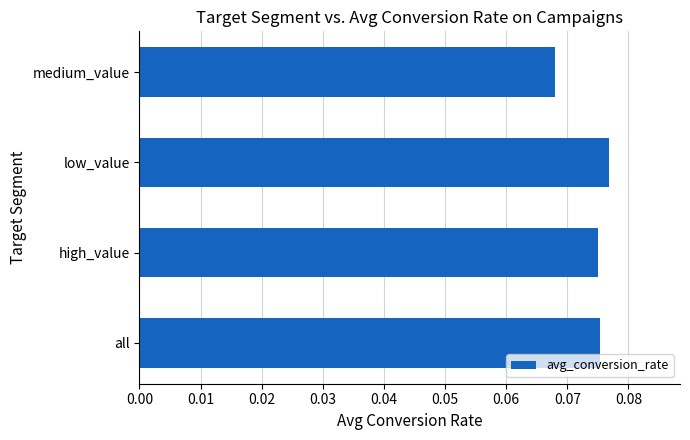

At which category does the chart reach its minimum across all series?

medium_value